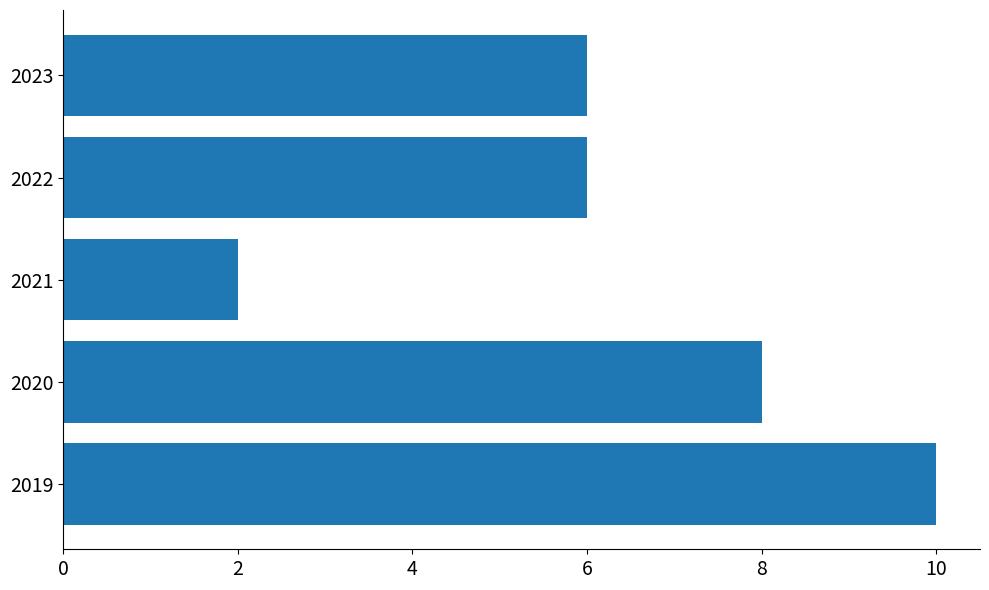

What is the smallest value displayed?

2